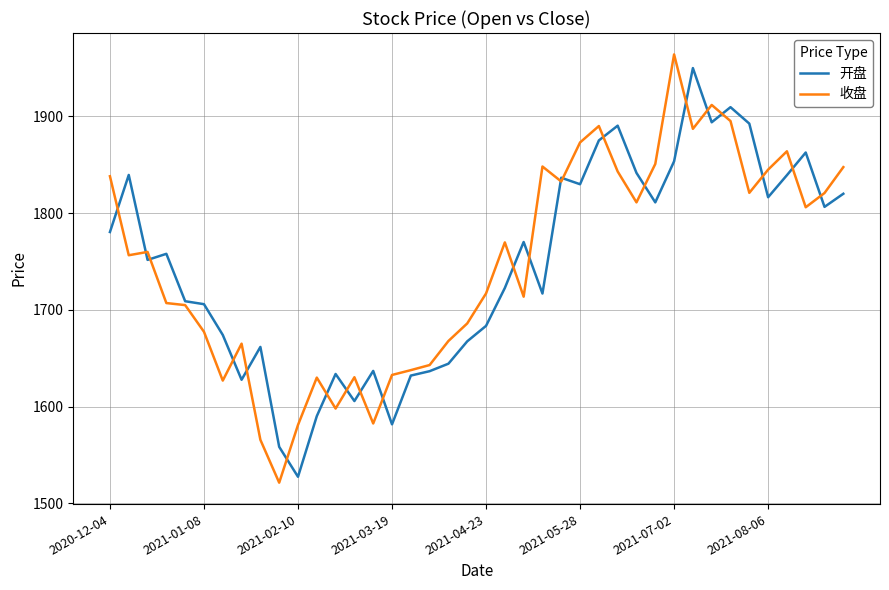

What is the highest value of the 收盘 series?

1964.0